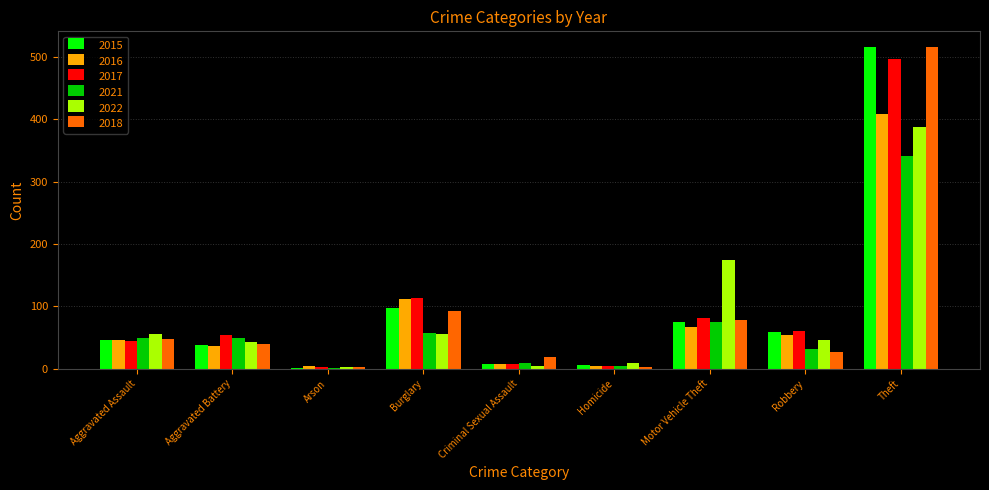

The value of 2022 at Burglary is 56. True or false?

True